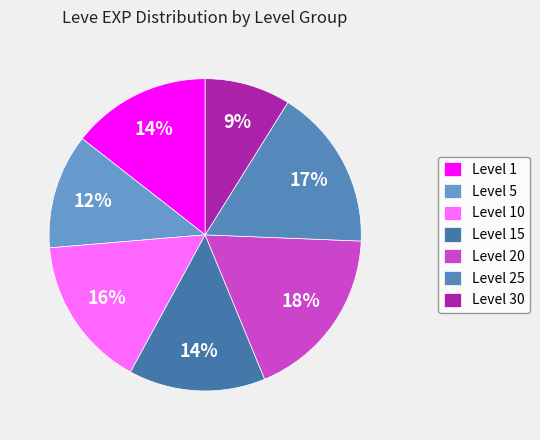

How many slices are in this pie chart?

7